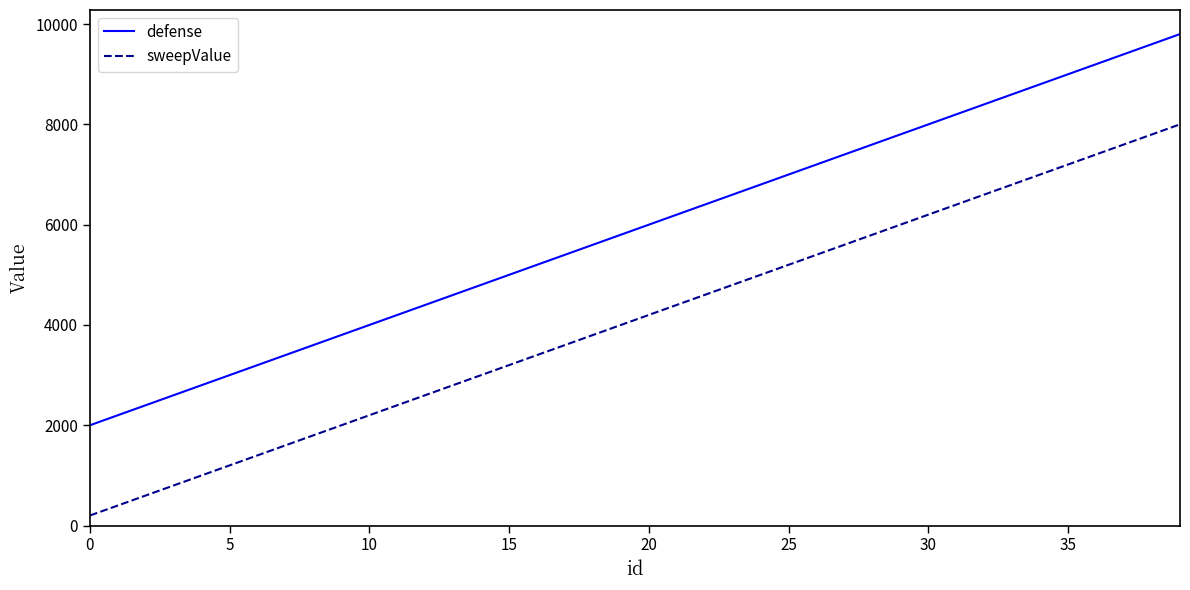

What is the difference between the maximum and minimum values in the sweepValue series?

7800